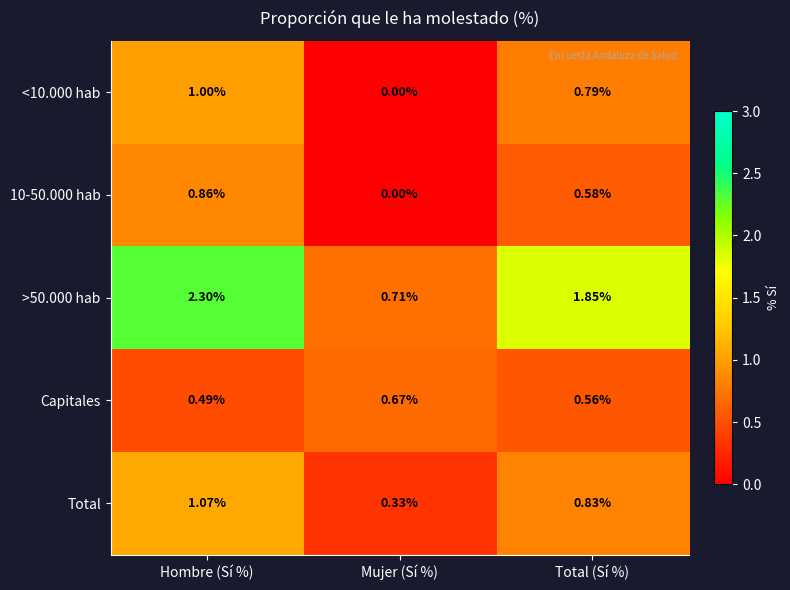

At which label is Total closest to 0?

Mujer (Sí %)